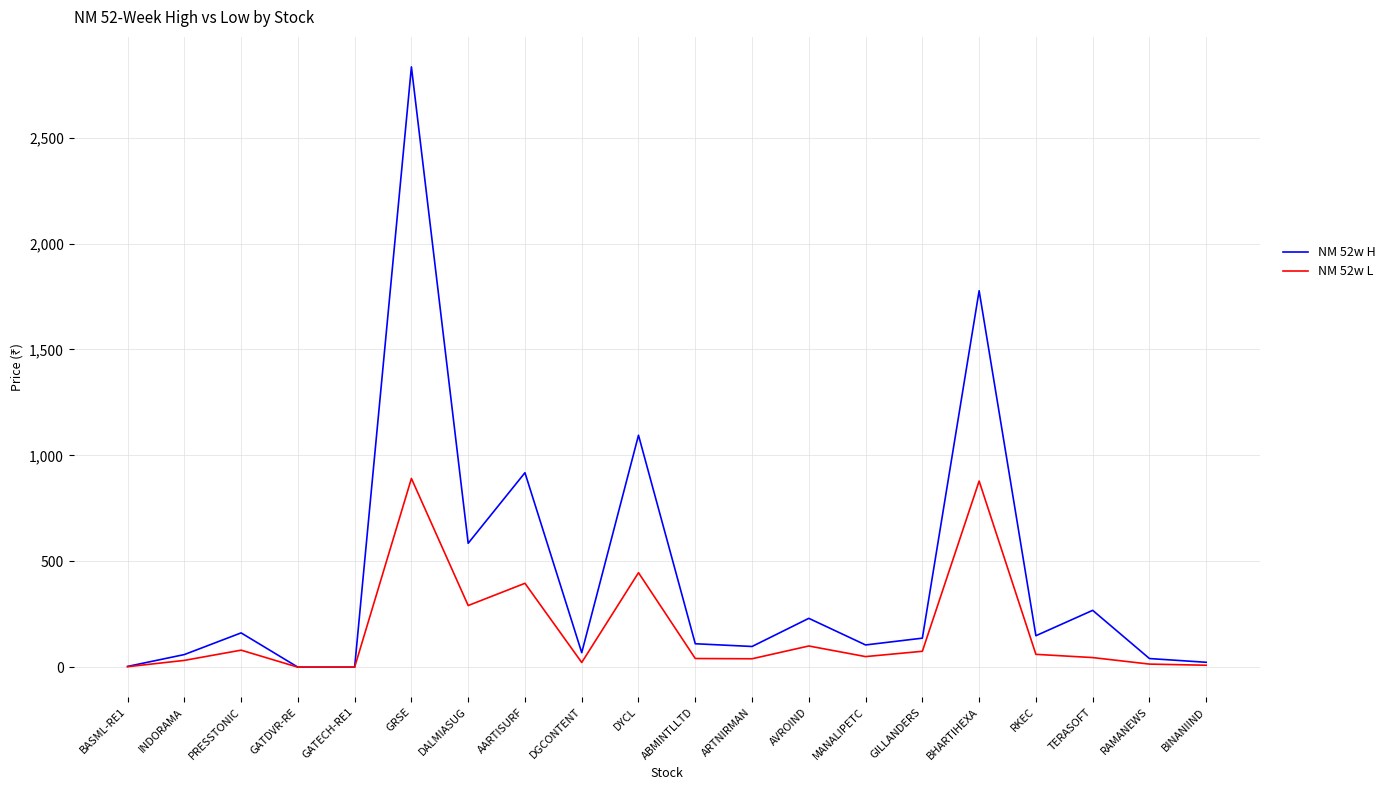

What is the spread (max minus min) of values at MANALIPETC?

55.0